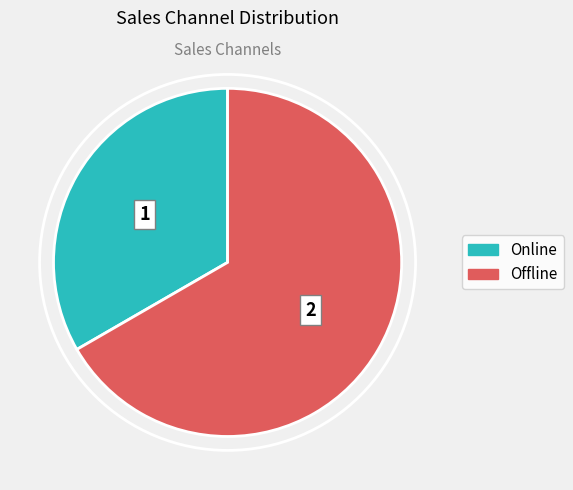

How many slices are in this pie chart?

2